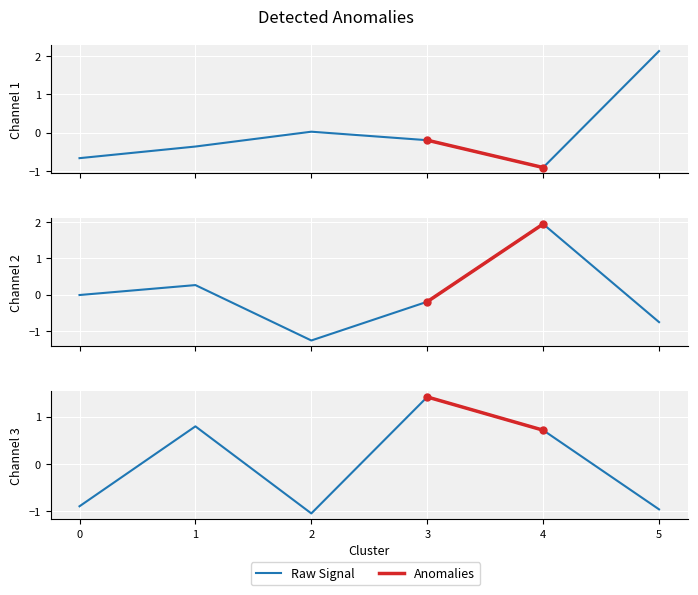

How many interior local valleys does the agrprod series have?

1